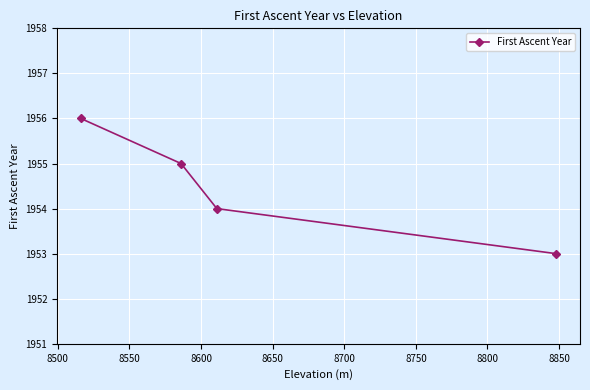

What is the difference between the maximum and minimum values?

3